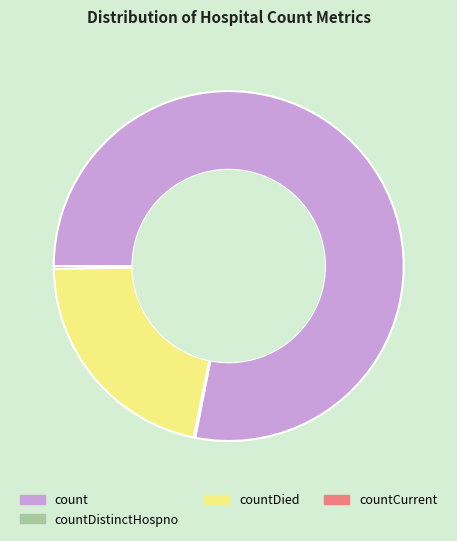

Does countDied represent more than half of the total?

No